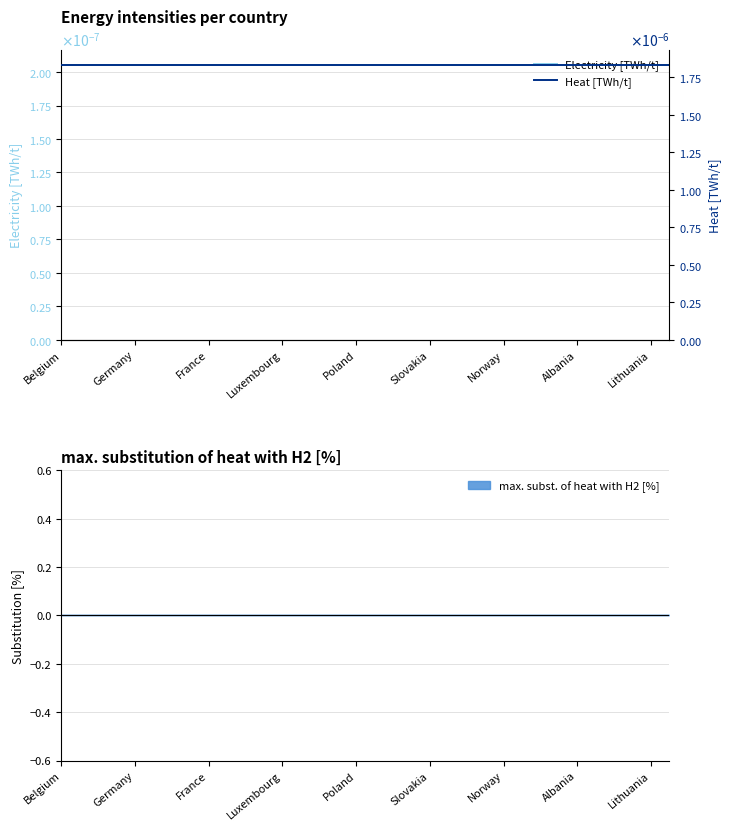

True or false: Heat [TWh/t] and Electricity [TWh/t] cross at least once.

False